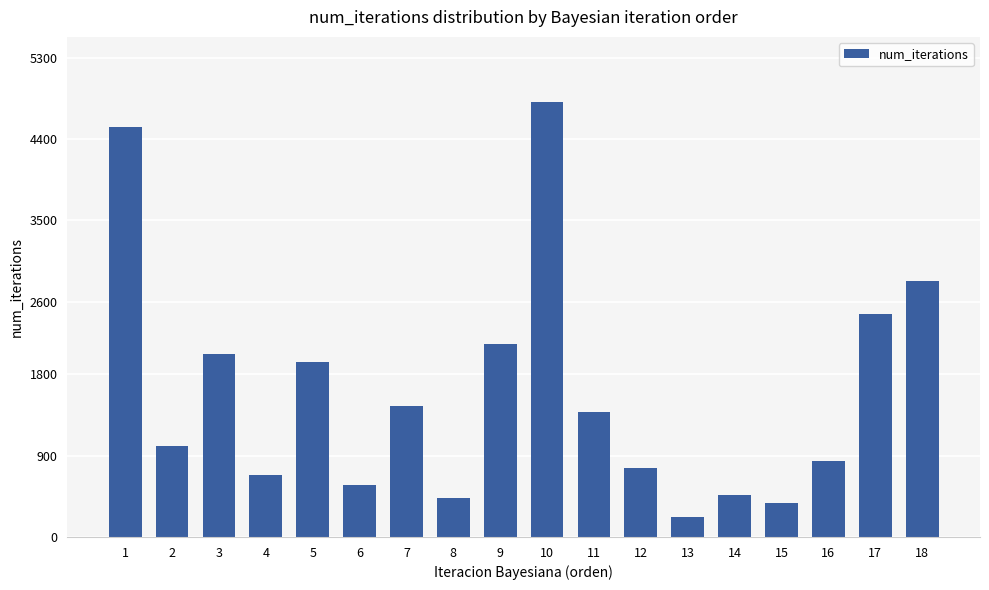

At which category does the chart reach its peak across all series?

10